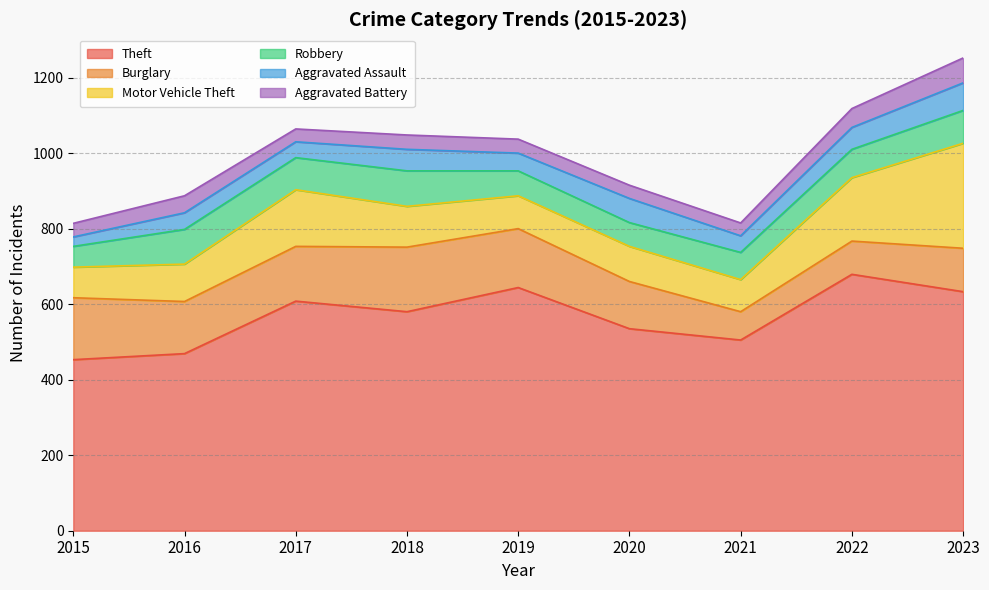

Which series has the largest total across all categories?

Theft